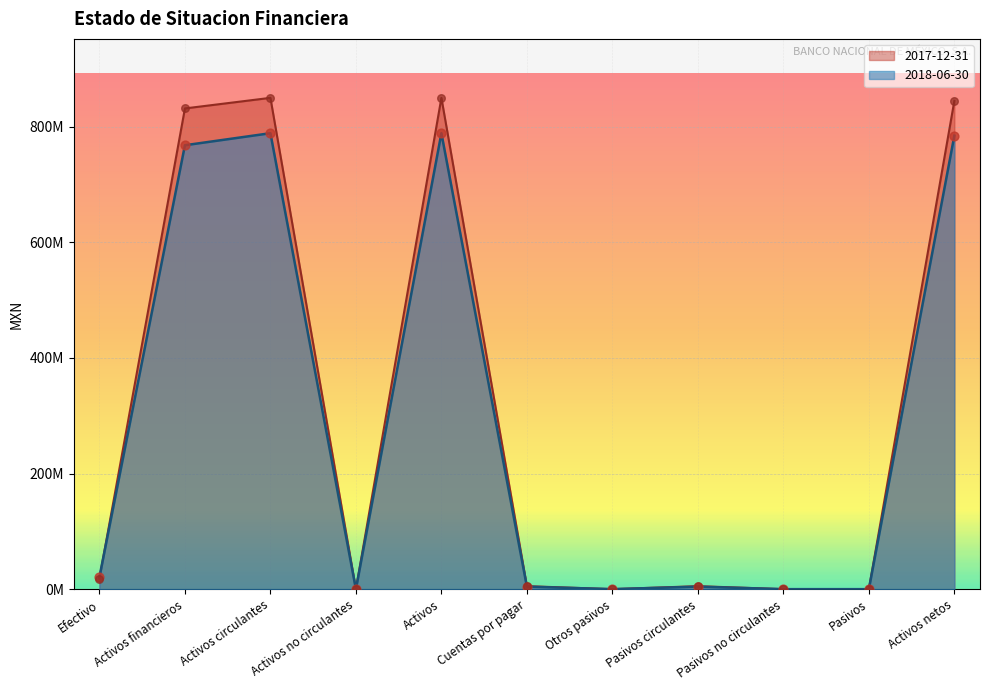

Which series has the largest total across all categories?

2017-12-31